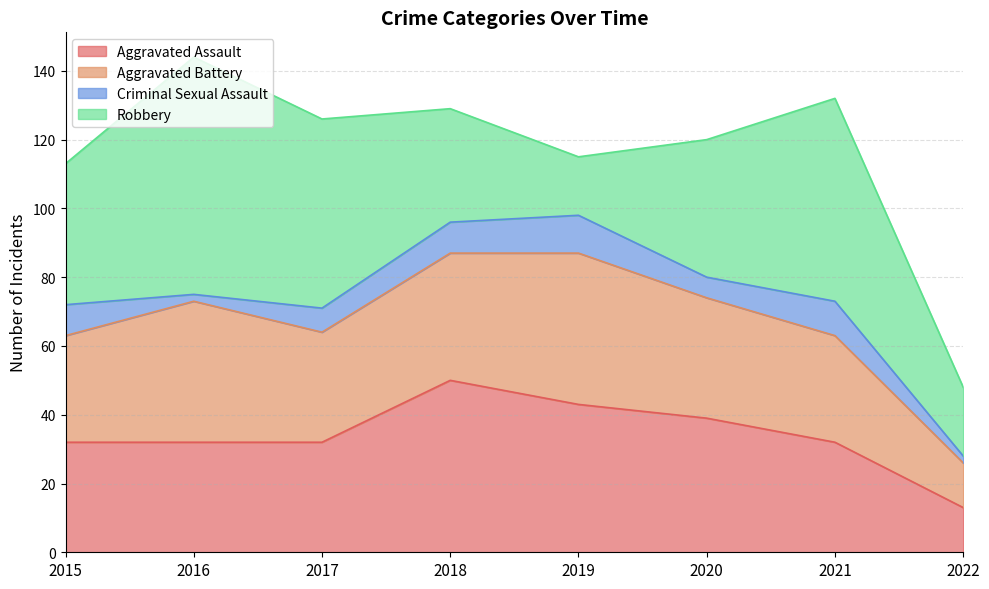

What is the greatest value displayed?

69